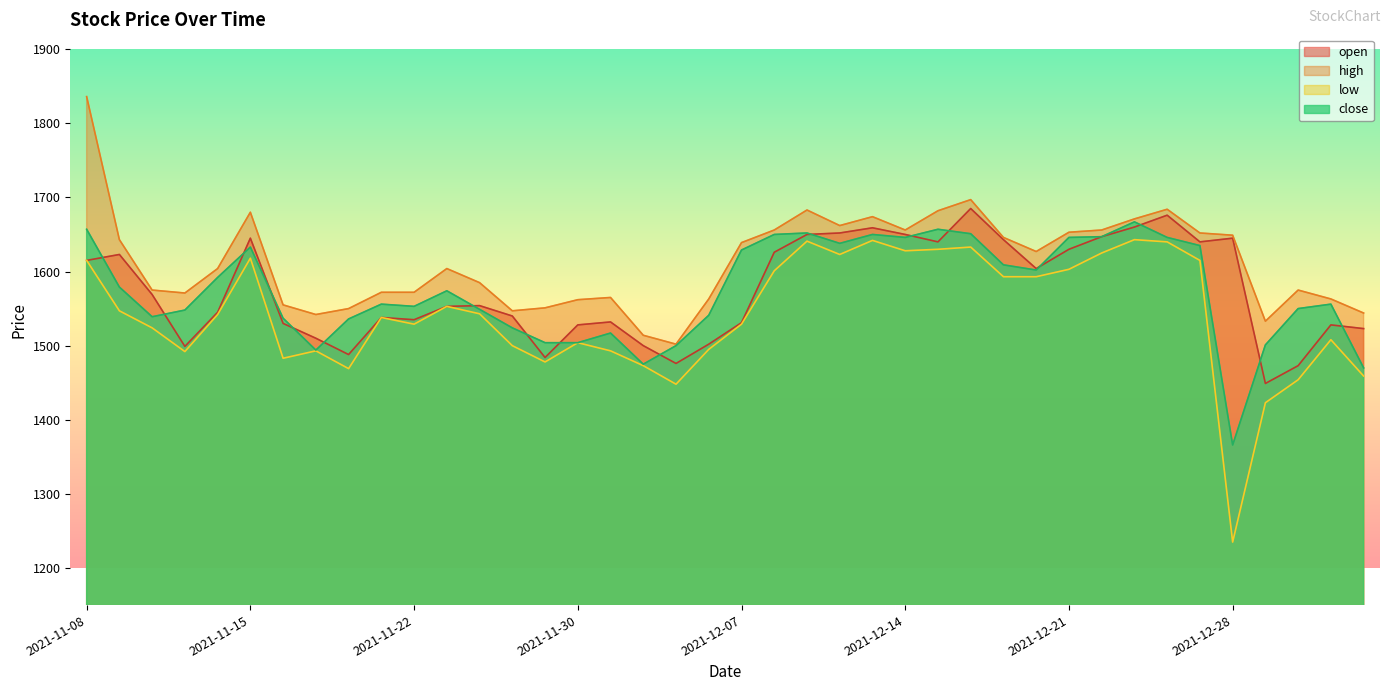

The close series shows 1524 at 2021-11-26. True or false?

True